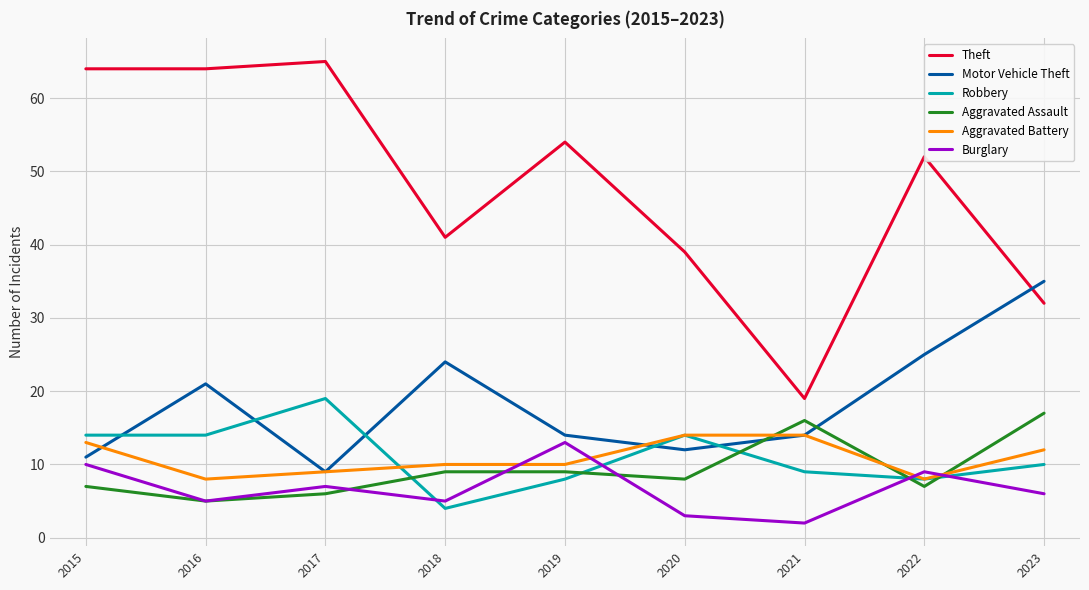

What is the sum of the Burglary values at 2023 and 2018?

11